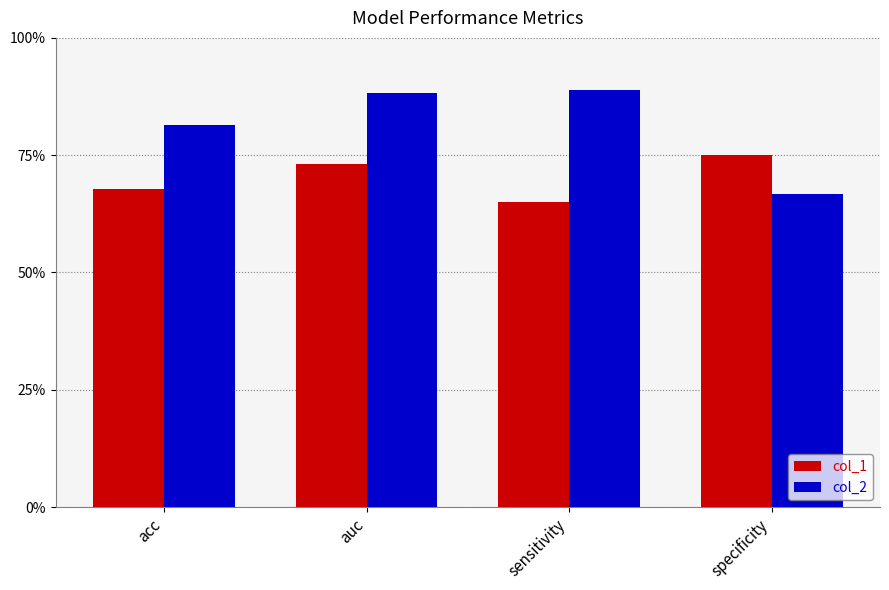

What is the difference between the highest and lowest values at auc?

0.2